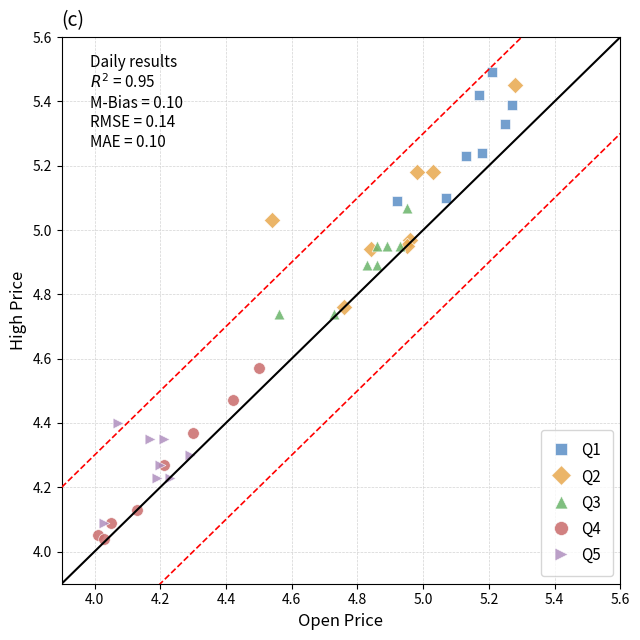

What are all the series names shown in the legend?

Q1, Q2, Q3, Q4, Q5